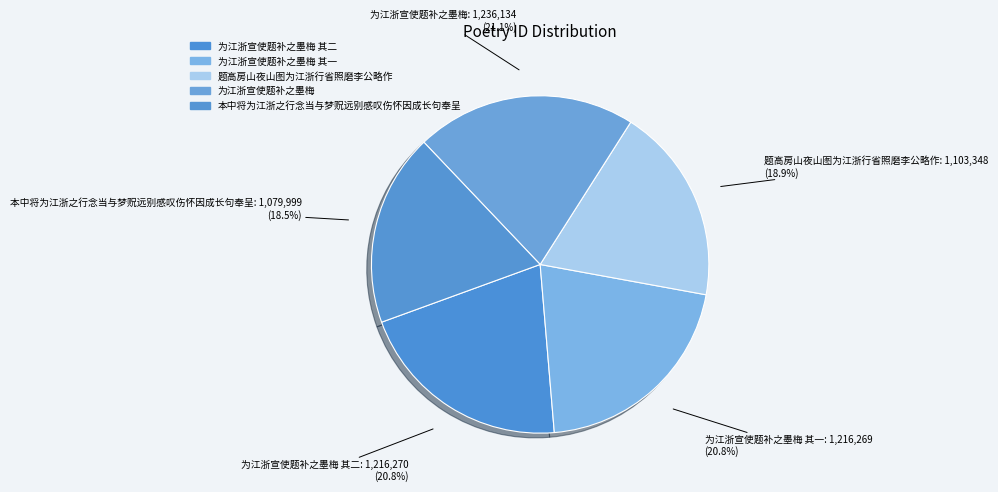

To the nearest percent, what is the difference between the largest and smallest slice percentages?

3%